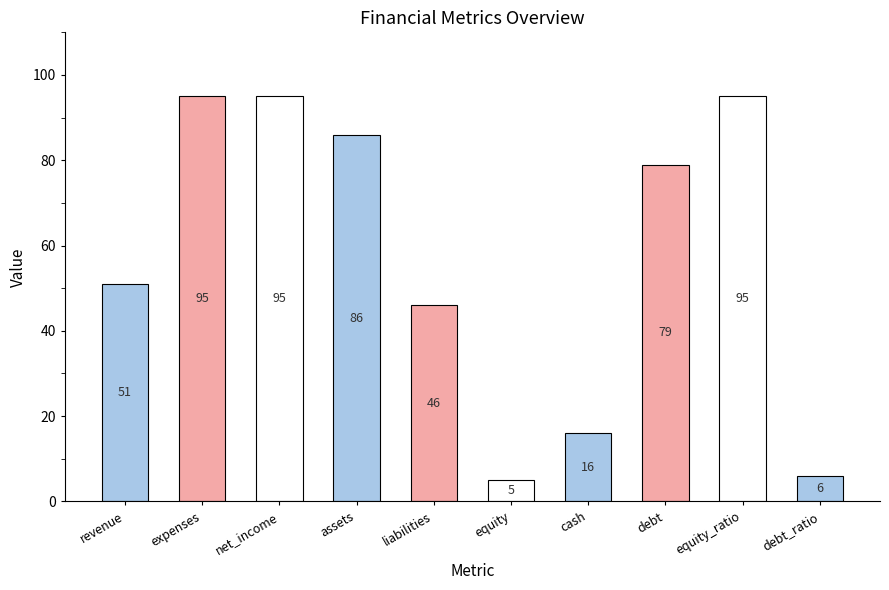

How many bars are there in total?

10